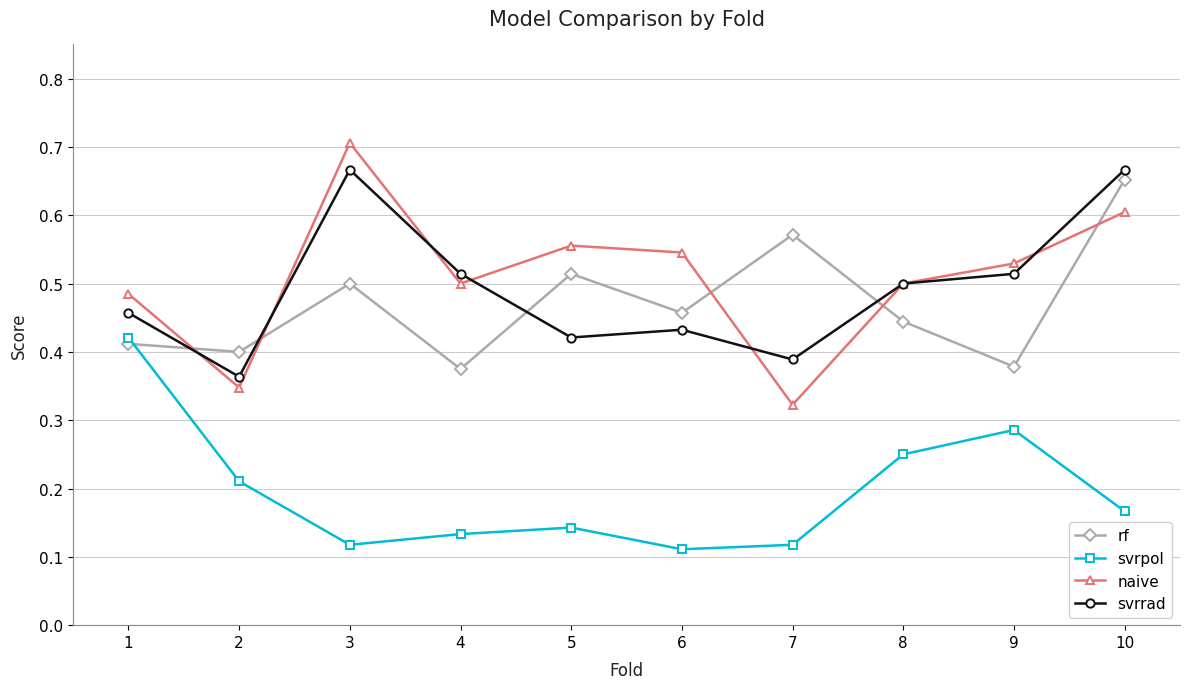

At which label does svrpol reach its peak?

1